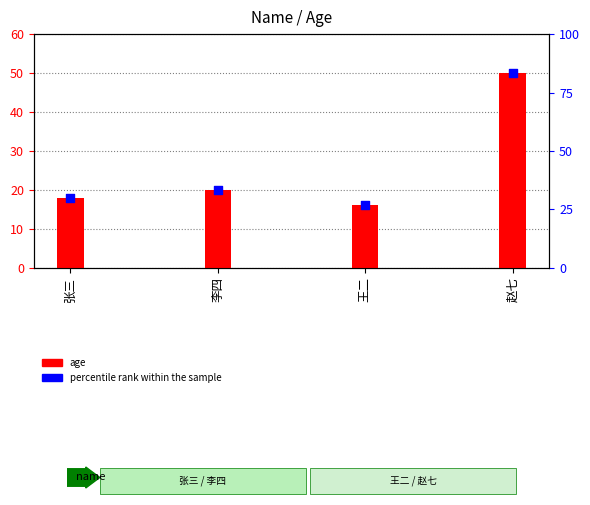

Which series has the widest spread of Y values?

age